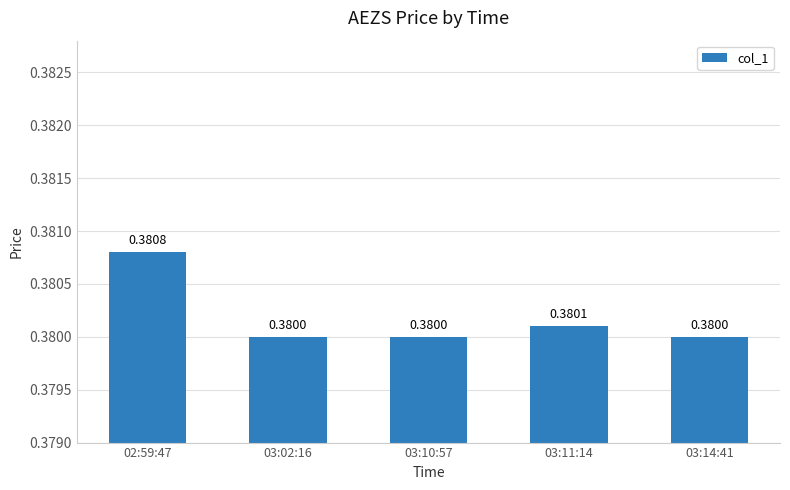

Which has a higher value, 03:11:14 or 02:59:47?

02:59:47